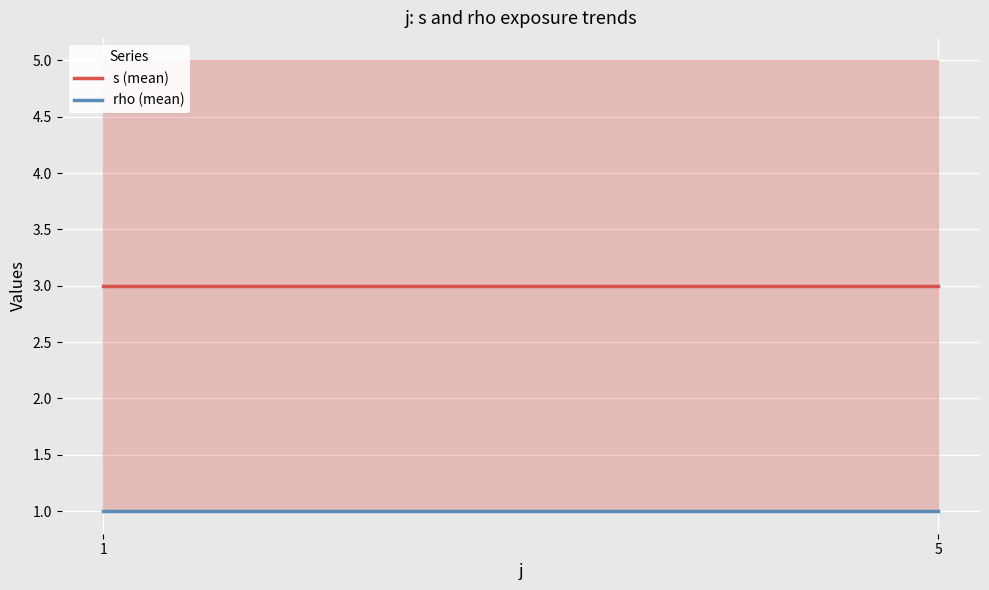

Is the value of s (mean) at 5 greater than the value of rho (mean) at 1?

Yes